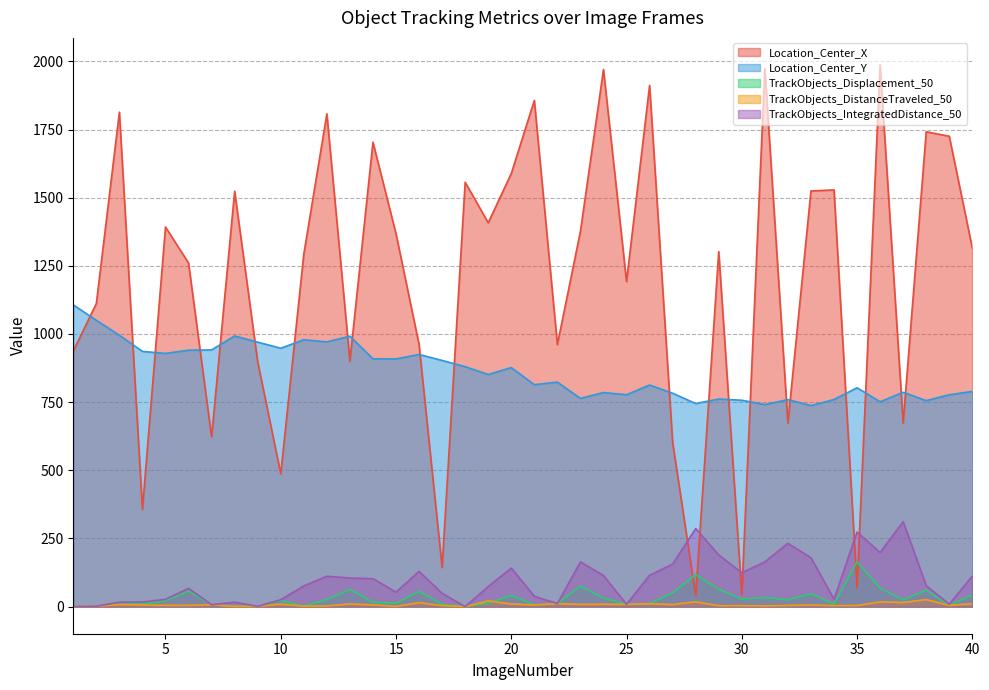

Rank the categories by TrackObjects_IntegratedDistance_50 value from highest to lowest.

37, 28, 35, 32, 36, 29, 33, 31, 23, 27, 20, 16, 30, 26, 24, 40, 12, 13, 14, 38, 11, 19, 6, 15, 17, 21, 34, 5, 10, 4, 8, 3, 22, 39, 25, 7, 2, 9, 1, 18